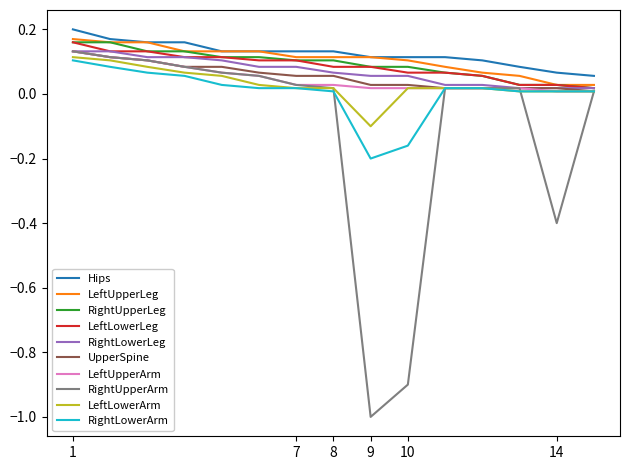

How many categories are shown in the chart?

15